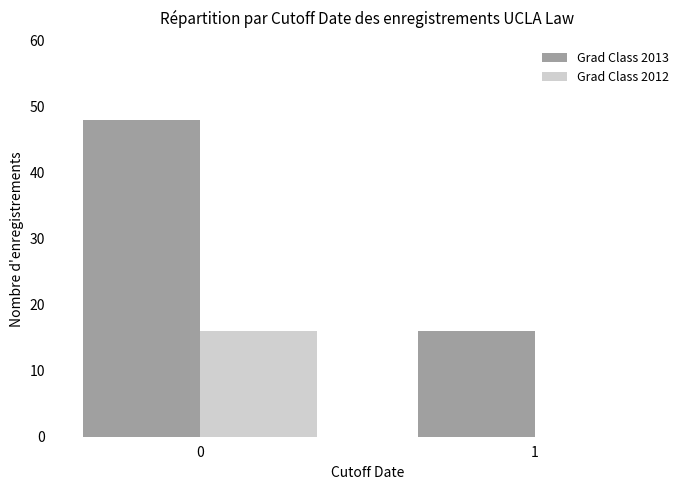

The value of Grad Class 2013 at 0 is 22. True or false?

False